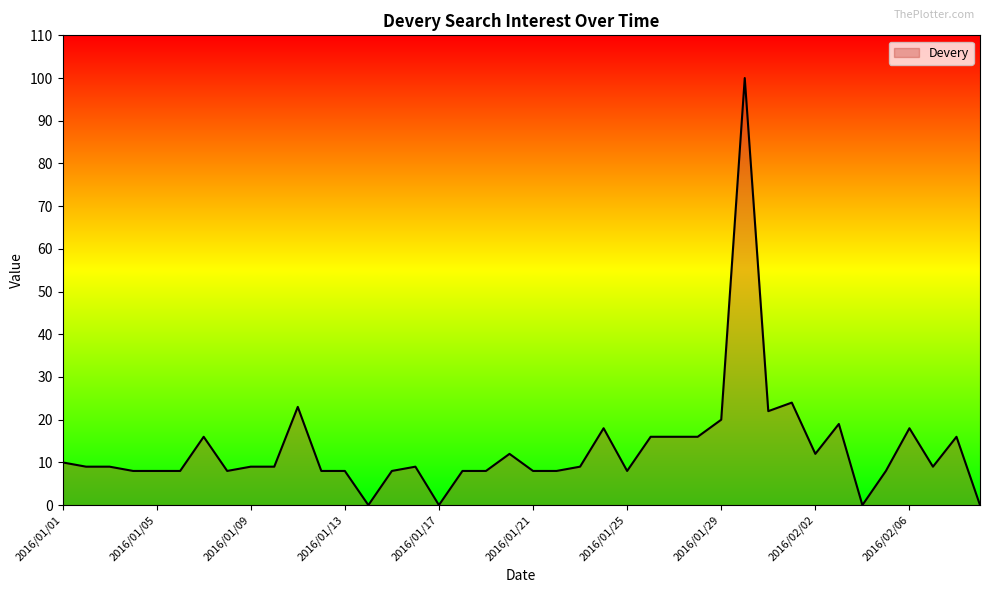

What is the difference between the maximum and minimum values?

100